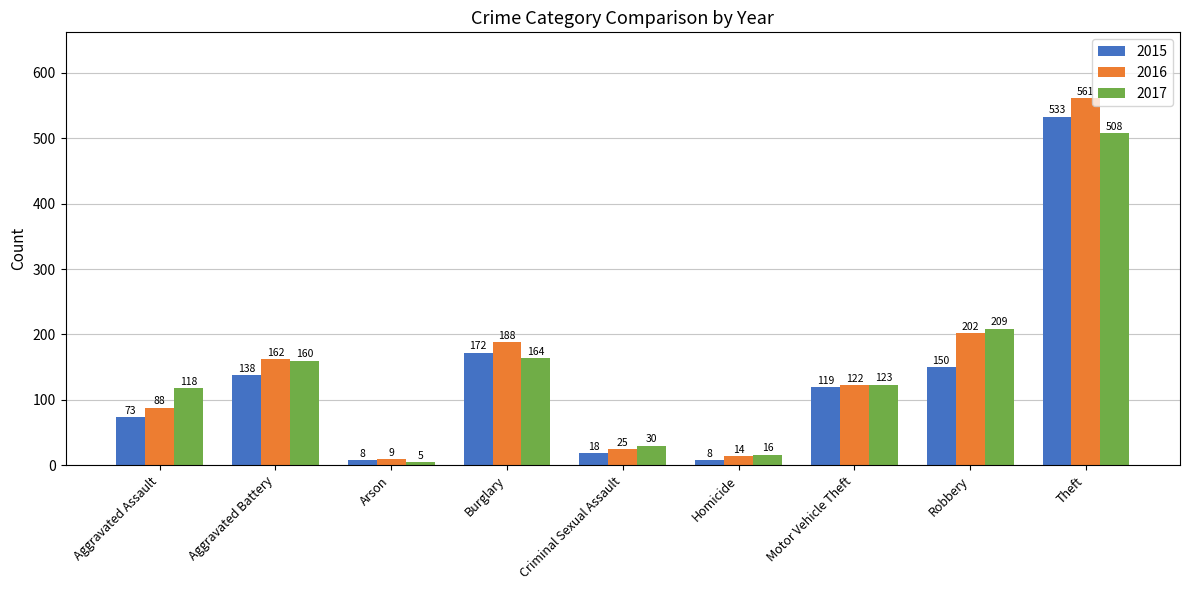

What is the difference between the 2016 values at Theft and Criminal Sexual Assault?

536